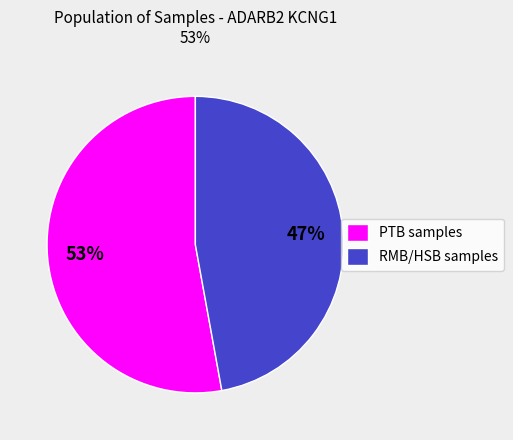

To the nearest percent, what is the average slice percentage?

50%